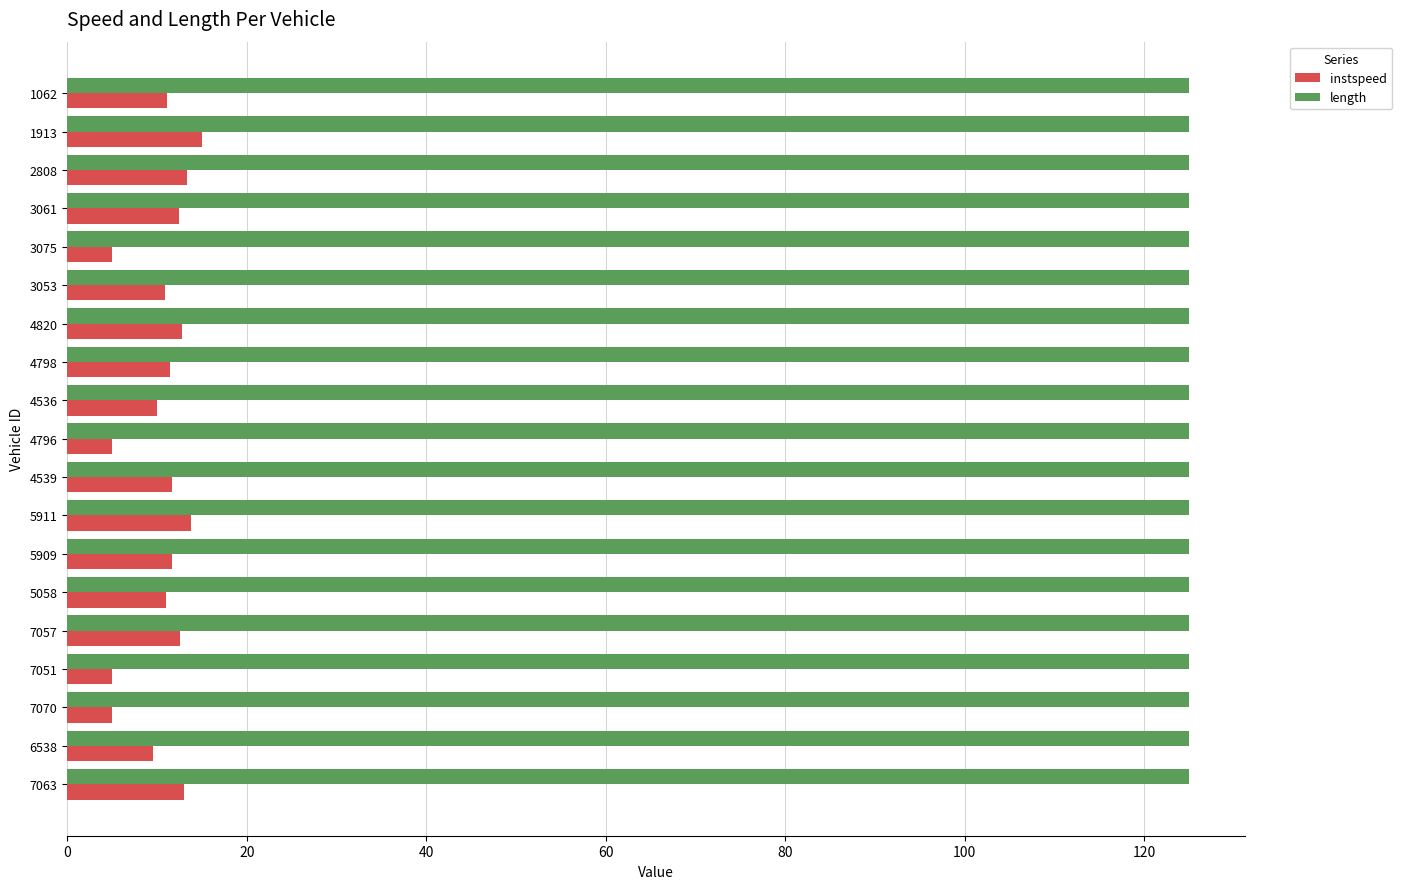

List the series in order of their overall mean, lowest first.

instspeed, length